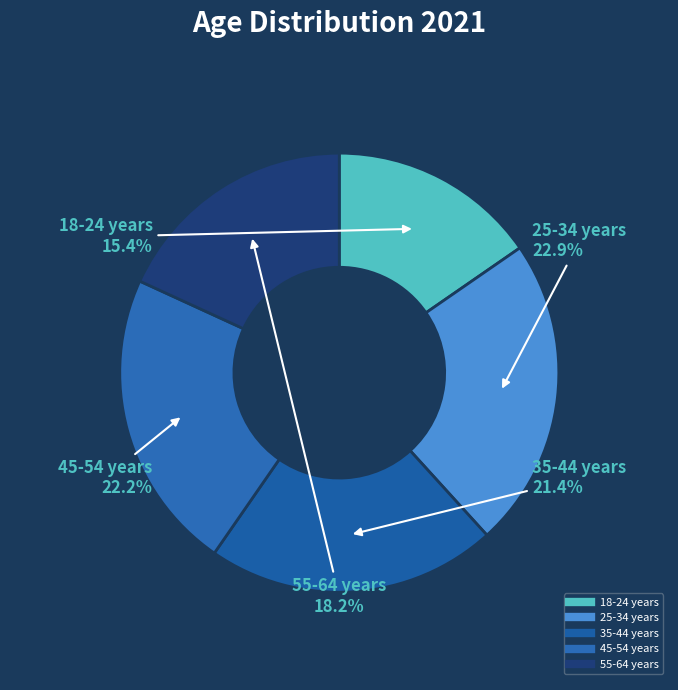

To the nearest percent, what is the difference between the 55-64 years and 35-44 years slice percentages?

3%